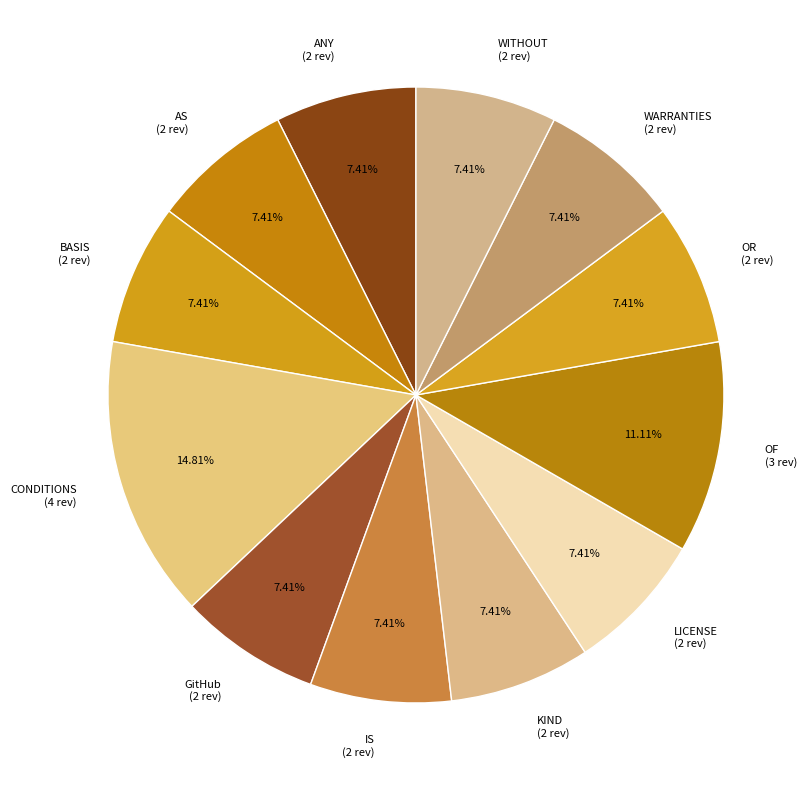

What percentage is NOT represented by OF?

88.9%